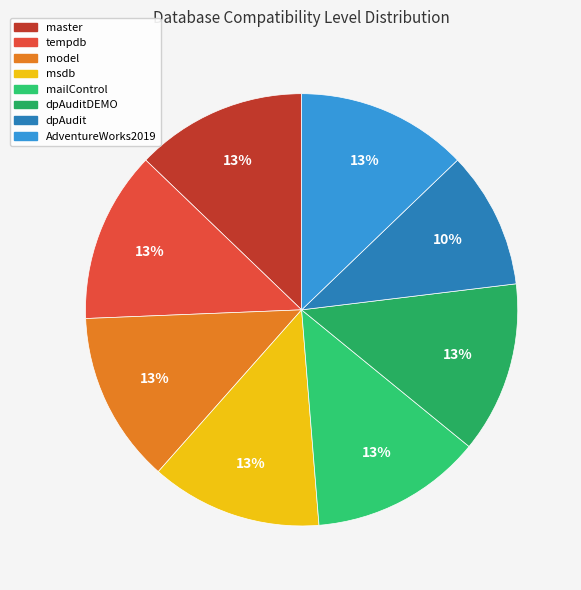

How many slices are in this pie chart?

8